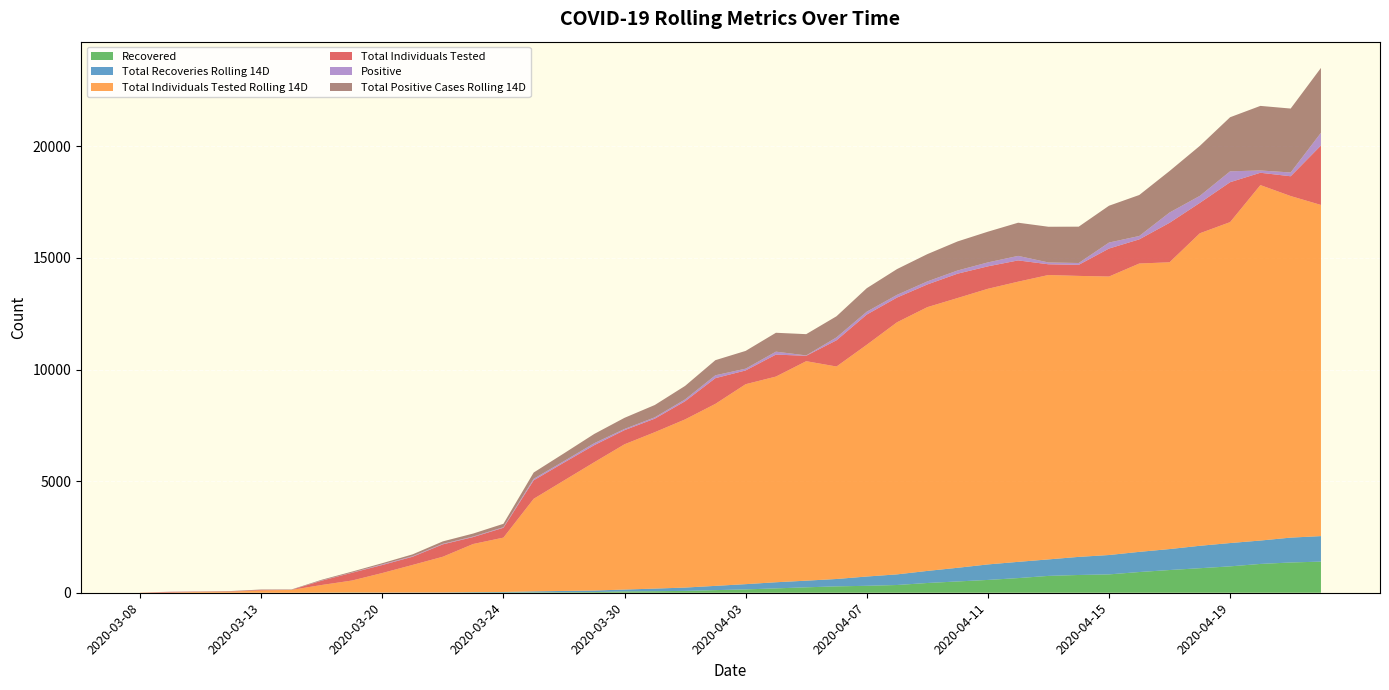

How many distinct data groups are displayed?

6